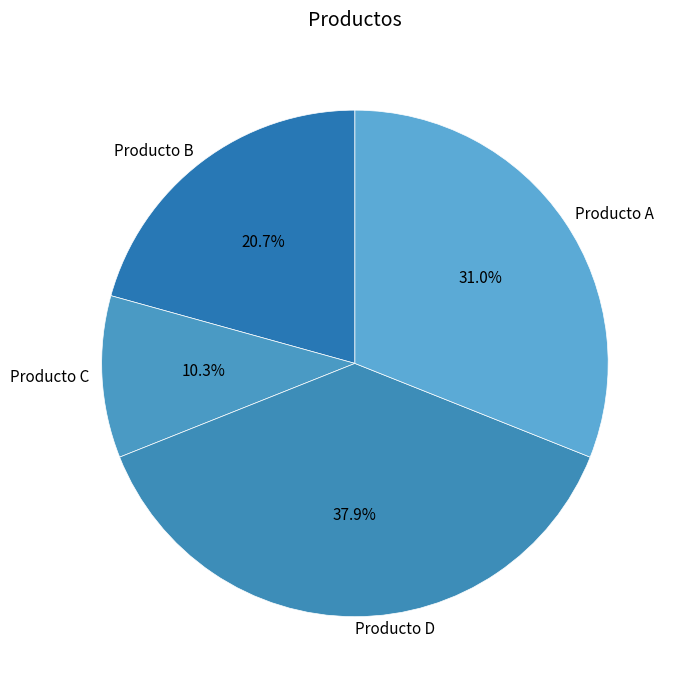

Which slice is the largest?

Producto D